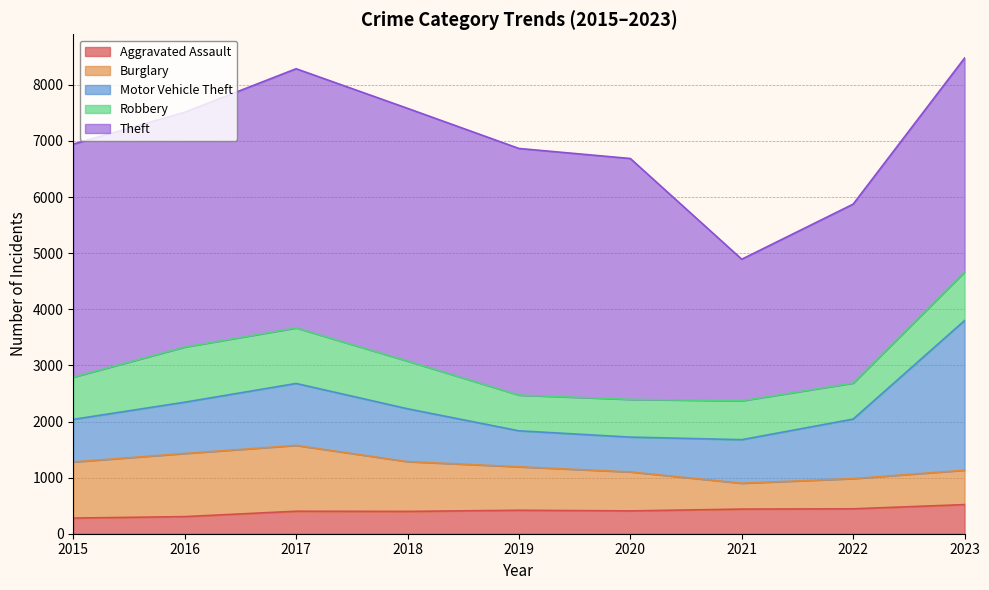

What is the lowest value of the Robbery series?

637